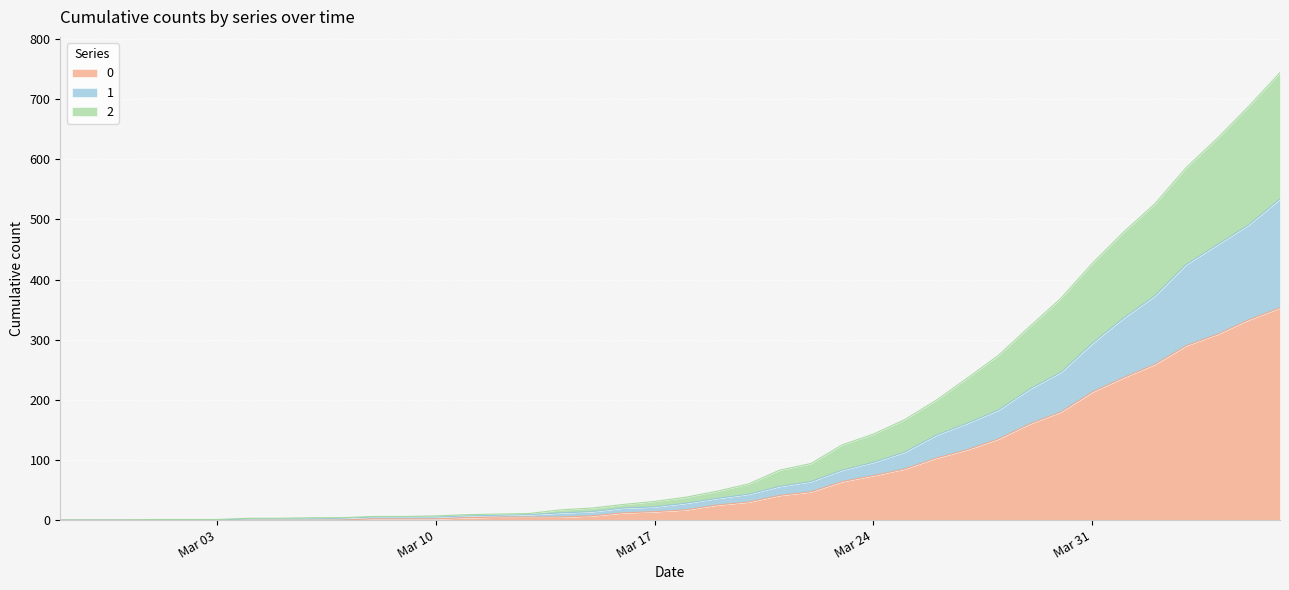

Which has a higher value, 2020-03-02 or 2020-04-06?

2020-04-06